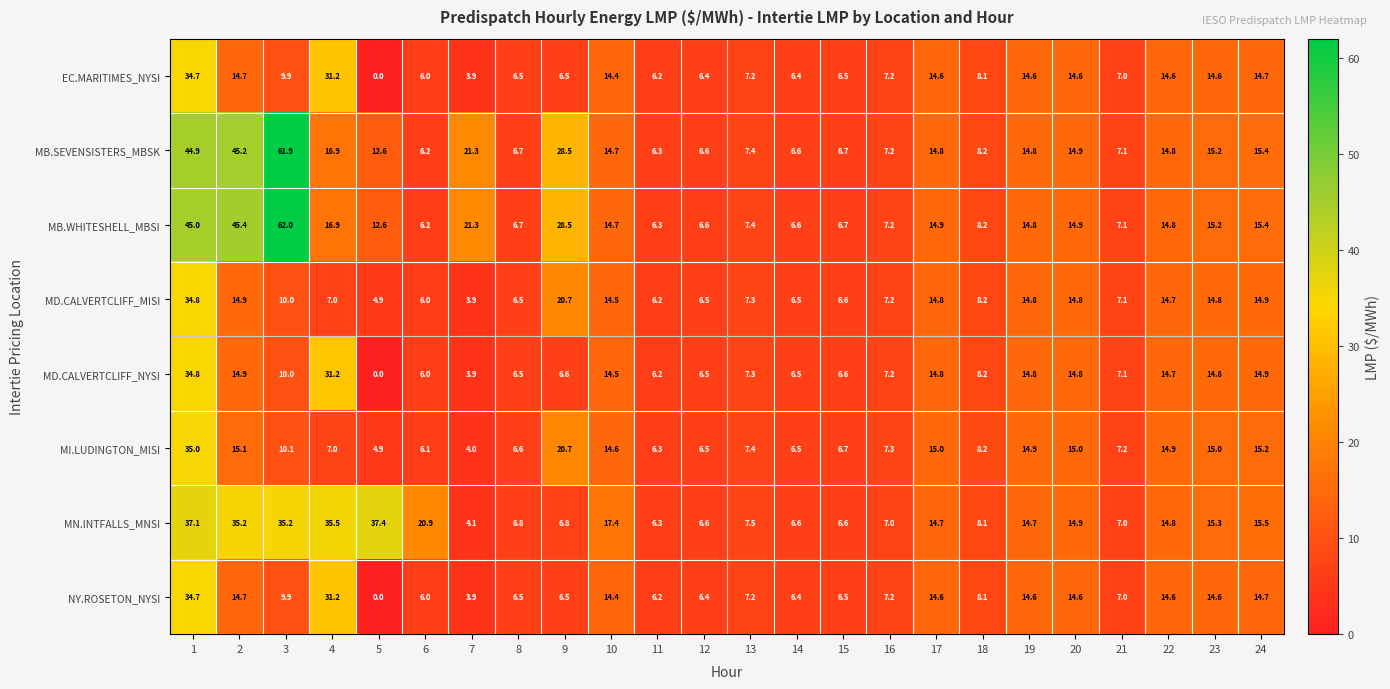

What is the total value across all series at 4?

176.9